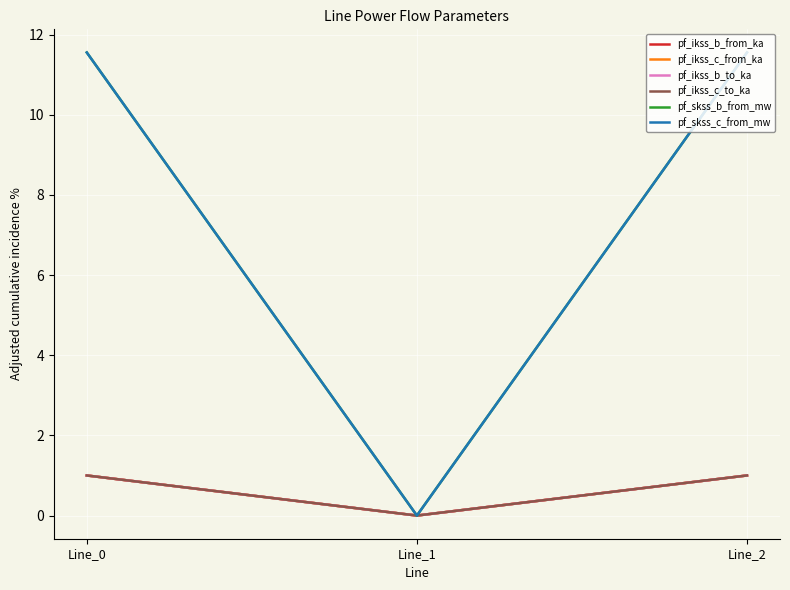

What is the maximum value shown in the chart?

11.6